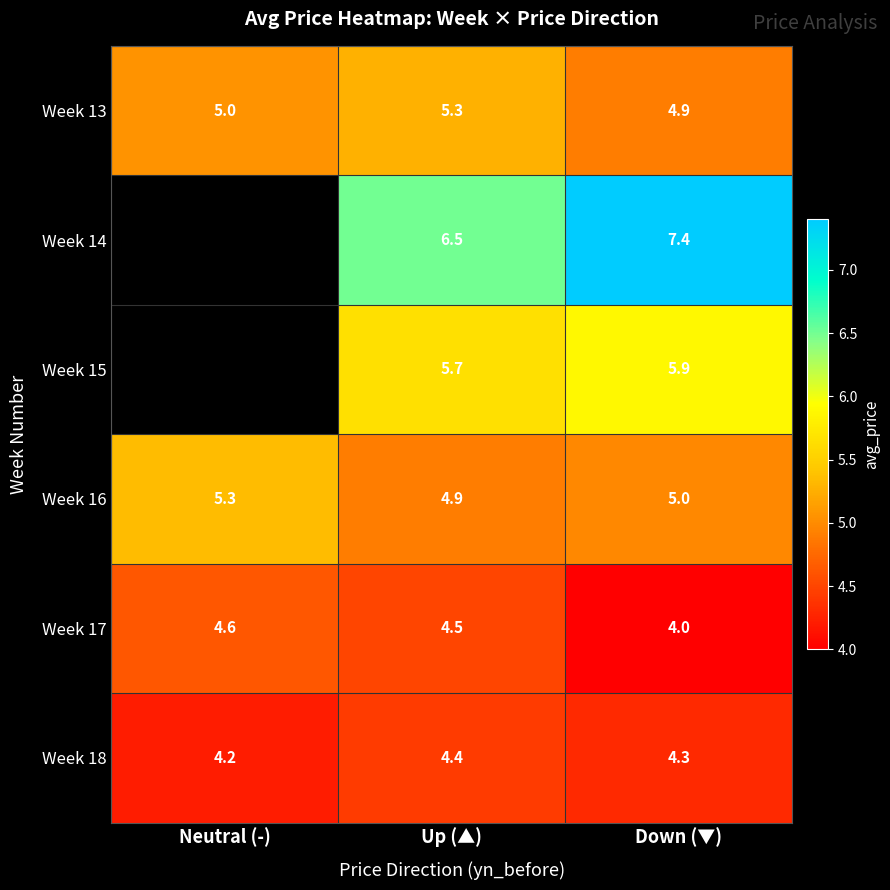

What is the maximum value for Week 16?

5.3